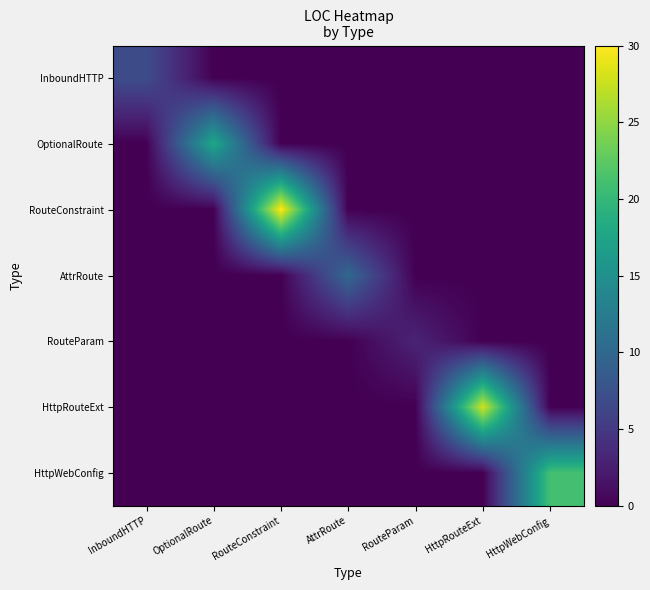

How many series are shown in this chart?

7